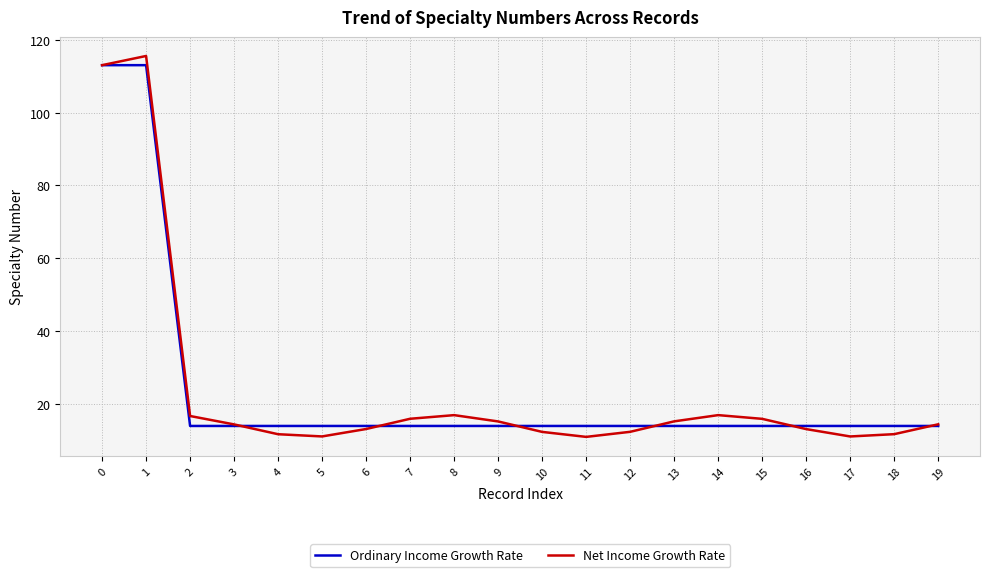

What is the average value of the Net Income Growth Rate series?

23.9